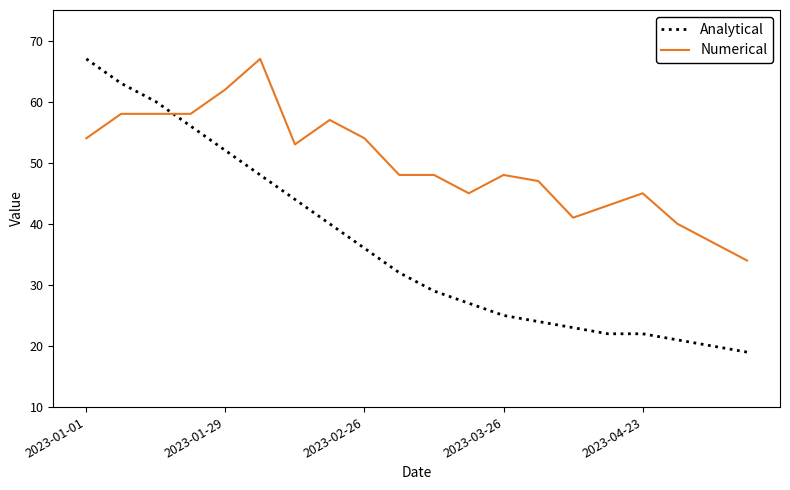

Which series has the largest total across all categories?

Numerical